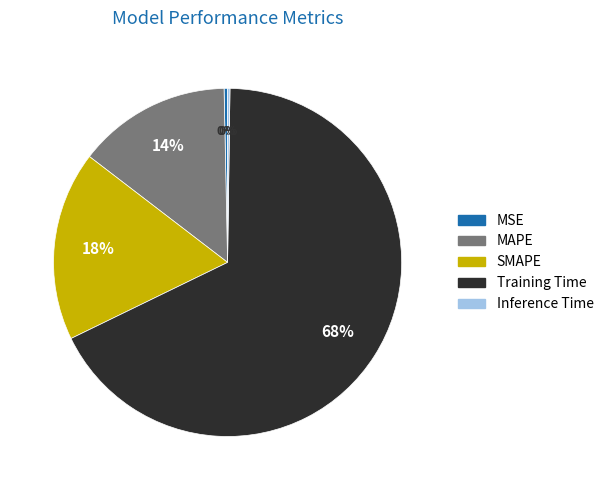

What percentage is the Training Time slice, to the nearest percent?

68%